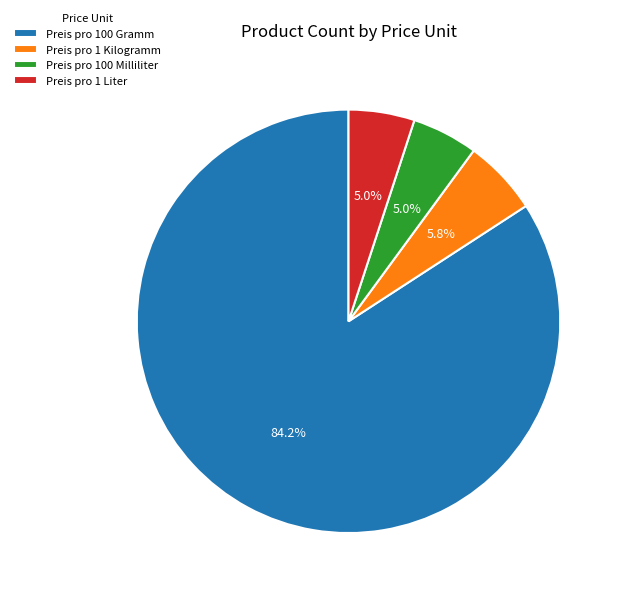

Is Preis pro 1 Kilogramm the majority of the pie?

No